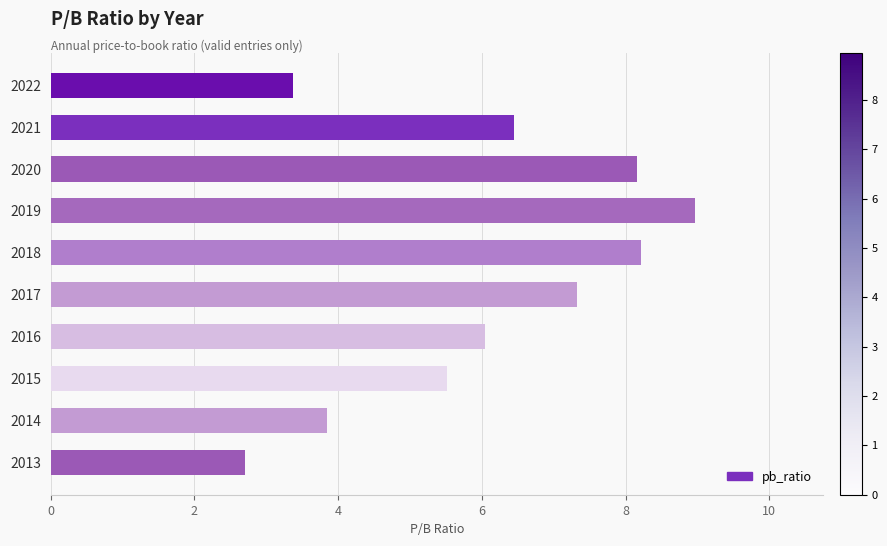

What is the greatest value displayed?

9.0